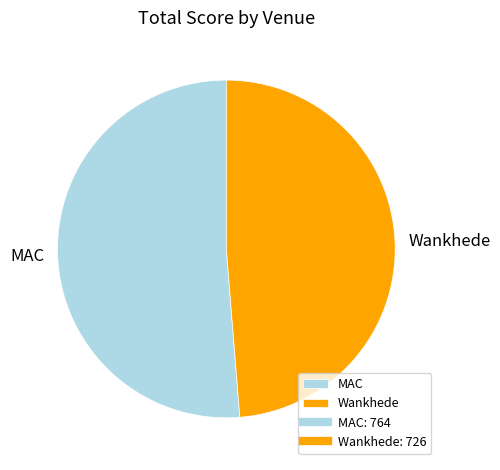

The MAC slice represents 41% of the pie. True or false?

False